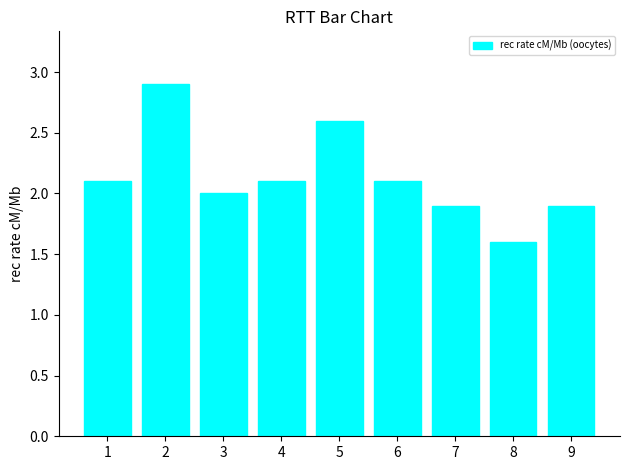

Approximately how many times larger is the value at 2 compared to 4?

1.4